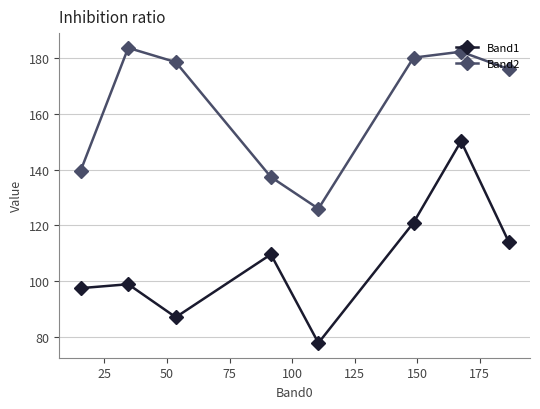

What is the value of the Band1 point at the 4th from the left?

109.7